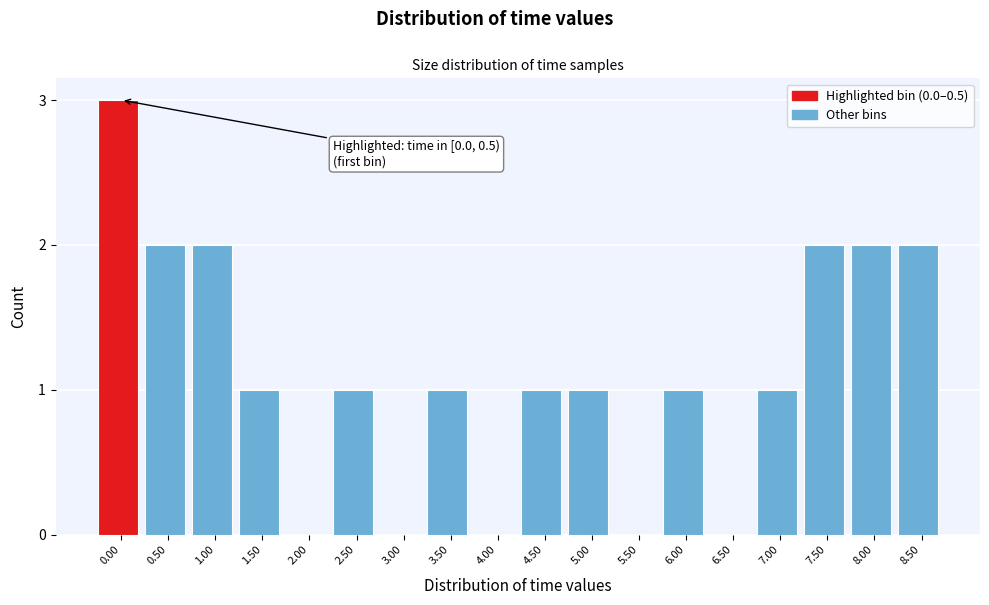

Reading left to right, transcribe all the data shown in this chart.

0.00=3	0.50=2	1.00=2	1.50=1	2.00=0	2.50=1	3.00=0	3.50=1	4.00=0	4.50=1	5.00=1	5.50=0	6.00=1	6.50=0	7.00=1	7.50=2	8.00=2	8.50=2